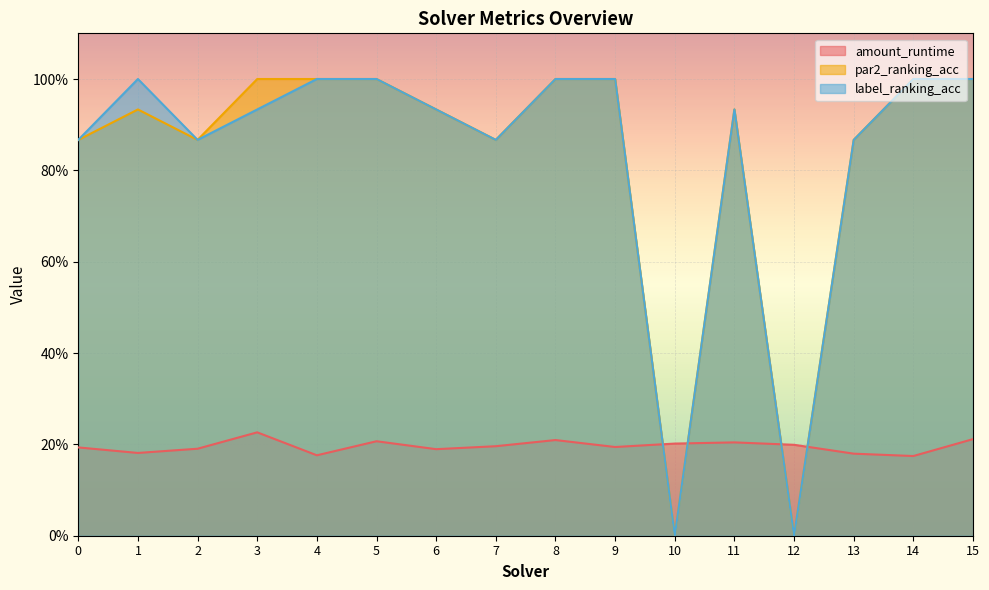

How many values in par2_ranking_acc are above zero?

14